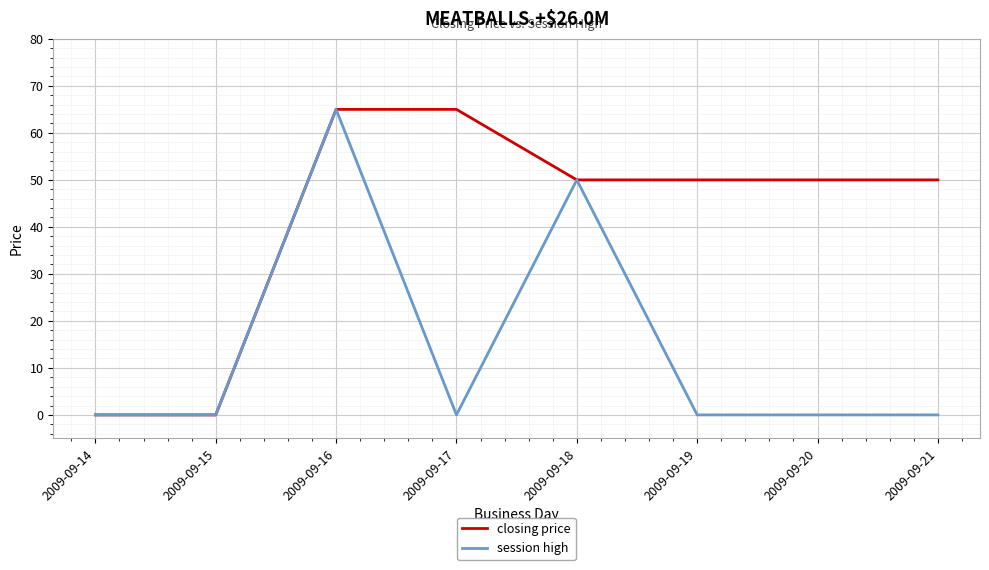

Which series has the largest total across all categories?

closing price